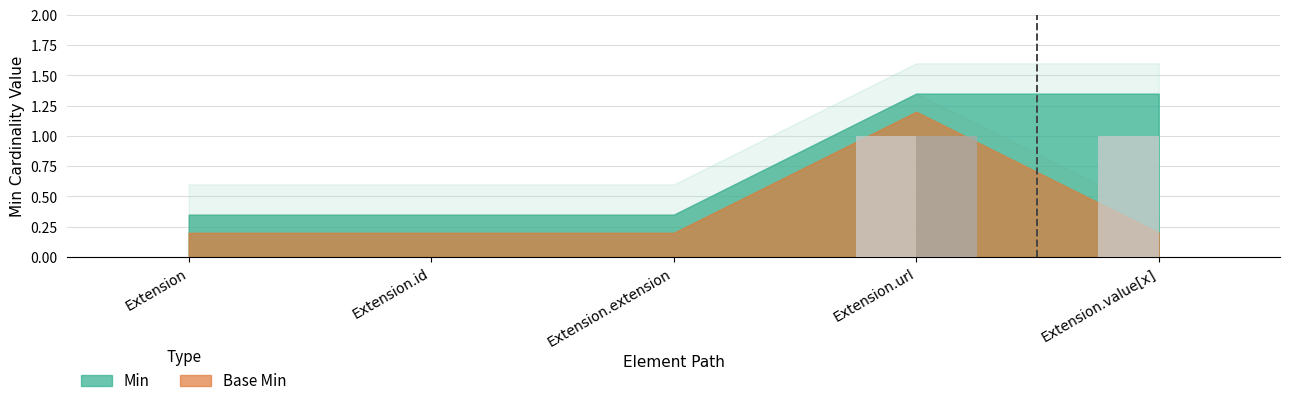

The value of Min at Extension.value[x] is 0. True or false?

False